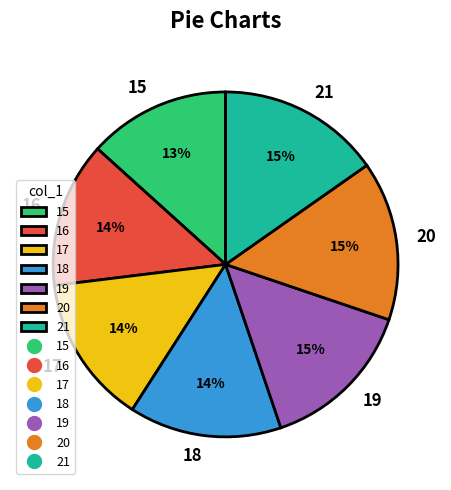

True or false: 15 accounts for 20% of the total.

False